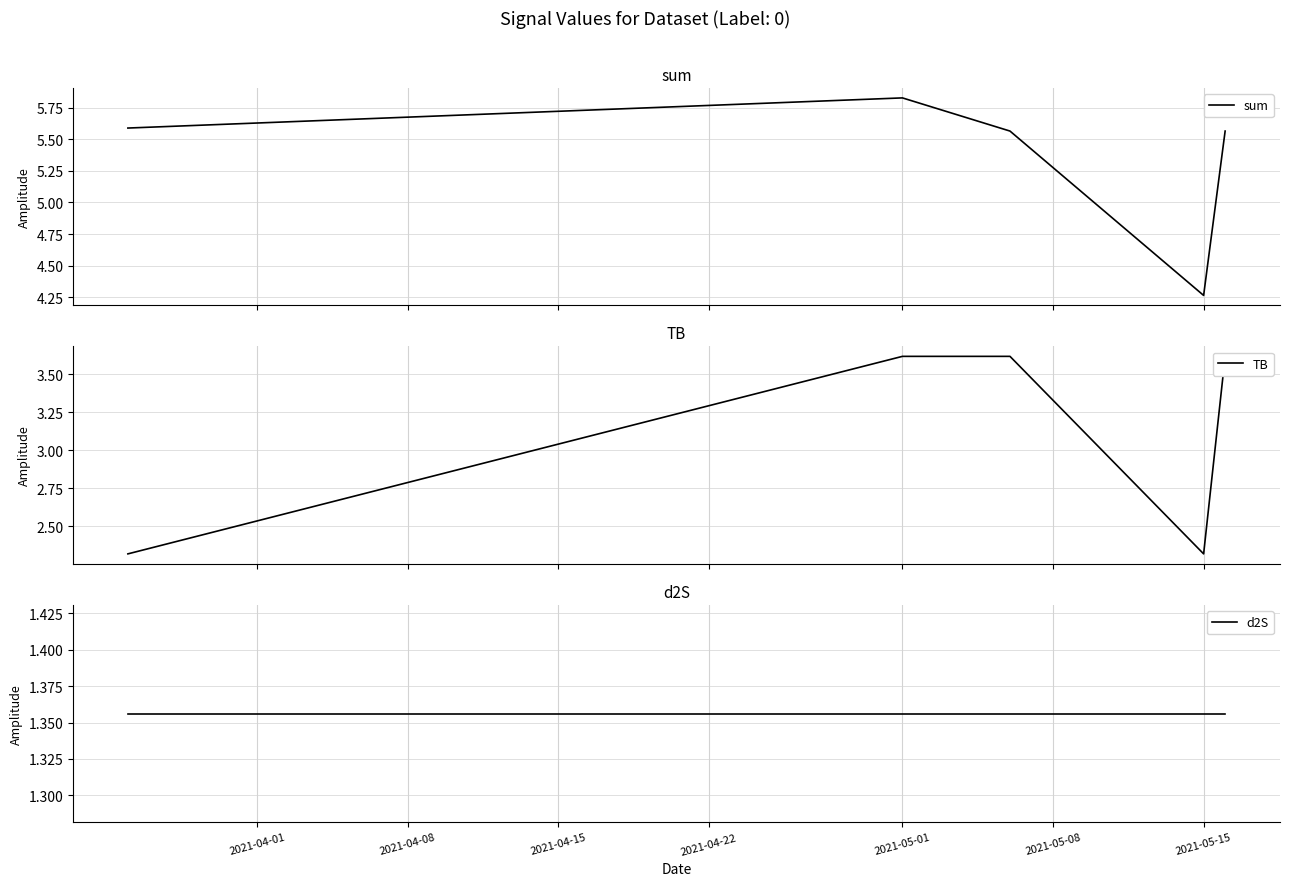

Reading left to right, list all the values displayed in this chart.

sum: 5.6	5.8	5.6	4.3	5.6
TB: 2.3	3.6	3.6	2.3	3.6
d2S: 1.4	1.4	1.4	1.4	1.4